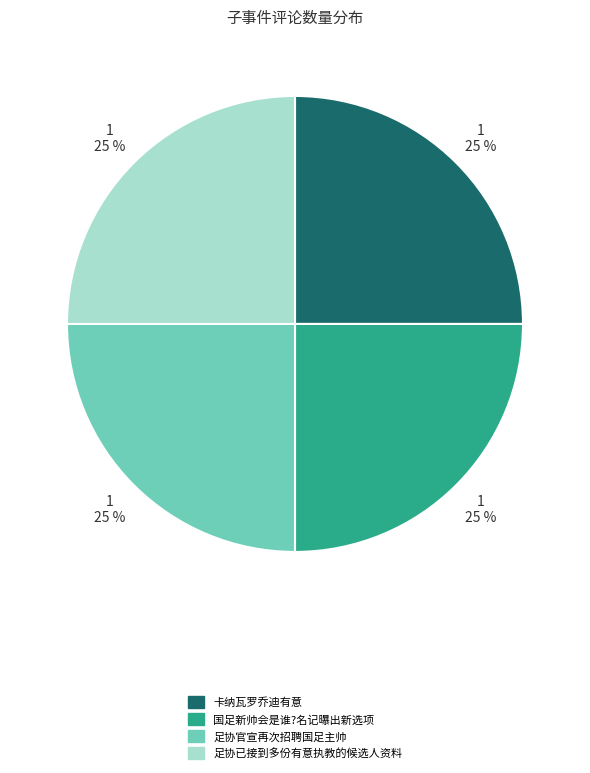

Does 卡纳瓦罗乔迪有意 represent more than half of the total?

No